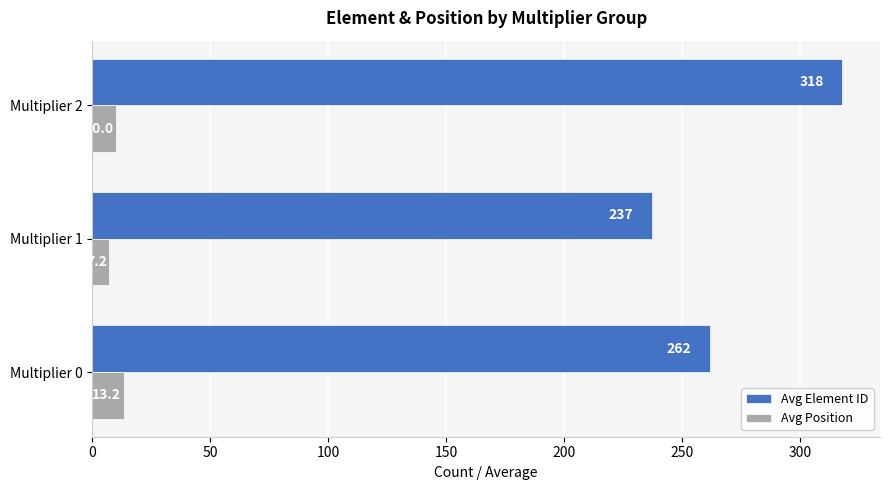

Which category has the lowest value in the Avg Element ID series?

Multiplier 1